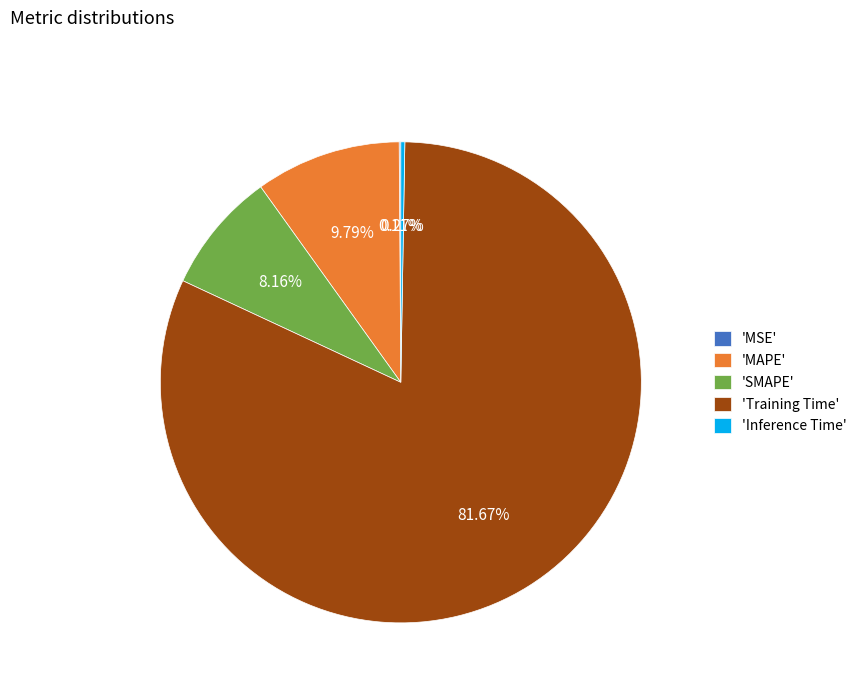

Is the sum of 'MAPE' and 'Training Time' greater than half?

Yes